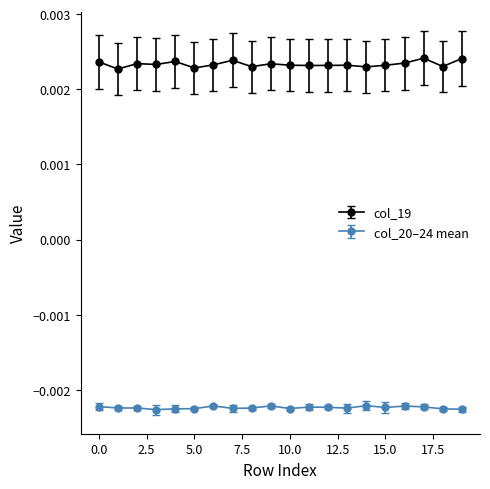

True or false: col_19 and col_20–24 mean intersect in this chart.

False